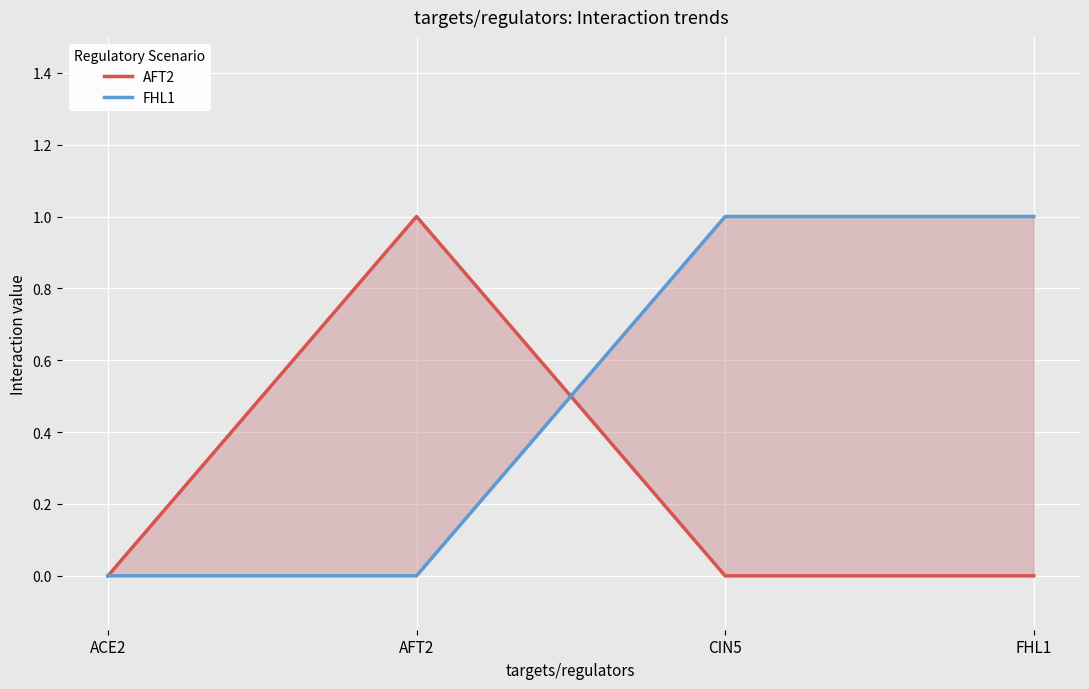

What is the difference between the highest and lowest values at FHL1?

1